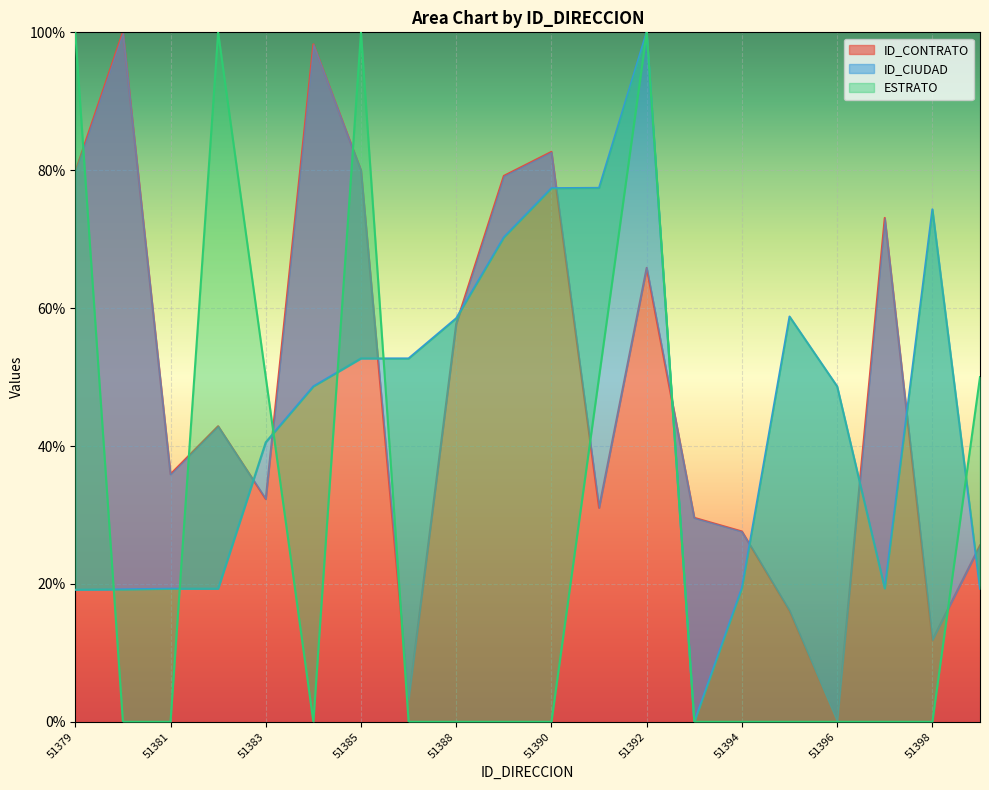

True or false: ID_CONTRATO has more than 0 points higher than both neighbors.

True